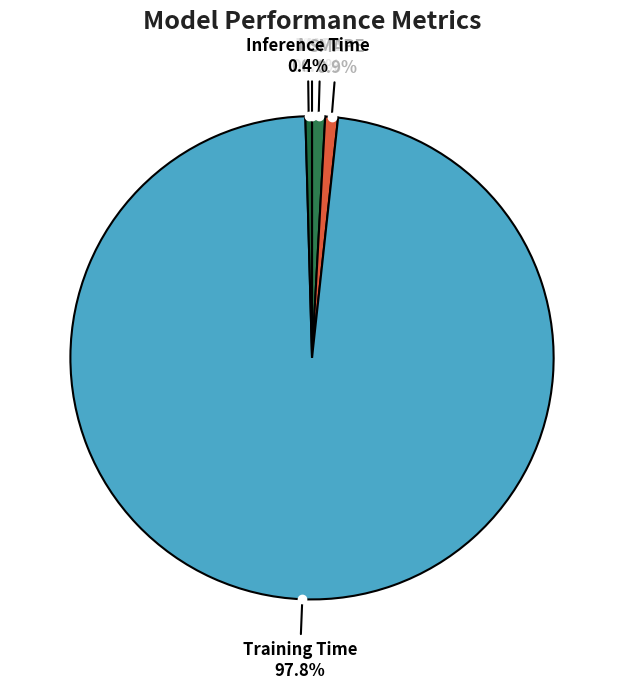

Which slice is the largest?

Training Time